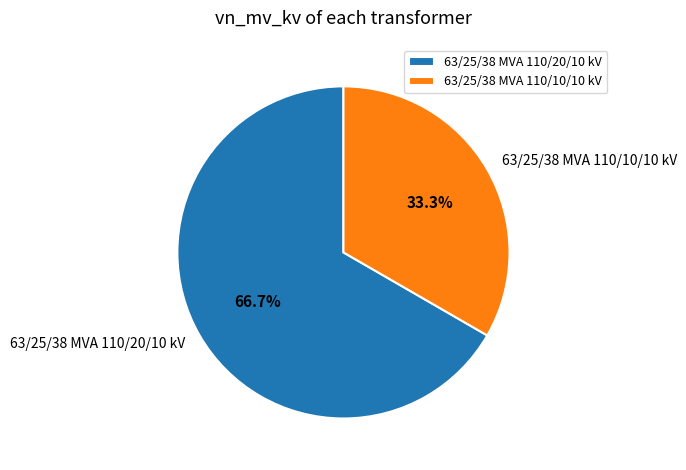

Which has a higher value, 63/25/38 MVA 110/10/10 kV or 63/25/38 MVA 110/20/10 kV?

63/25/38 MVA 110/20/10 kV